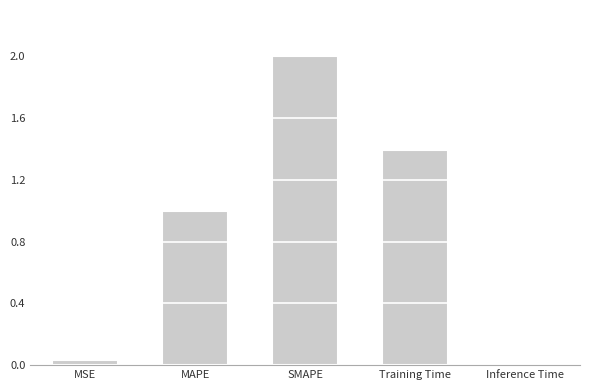

What is the difference between the maximum and second lowest values?

2.0